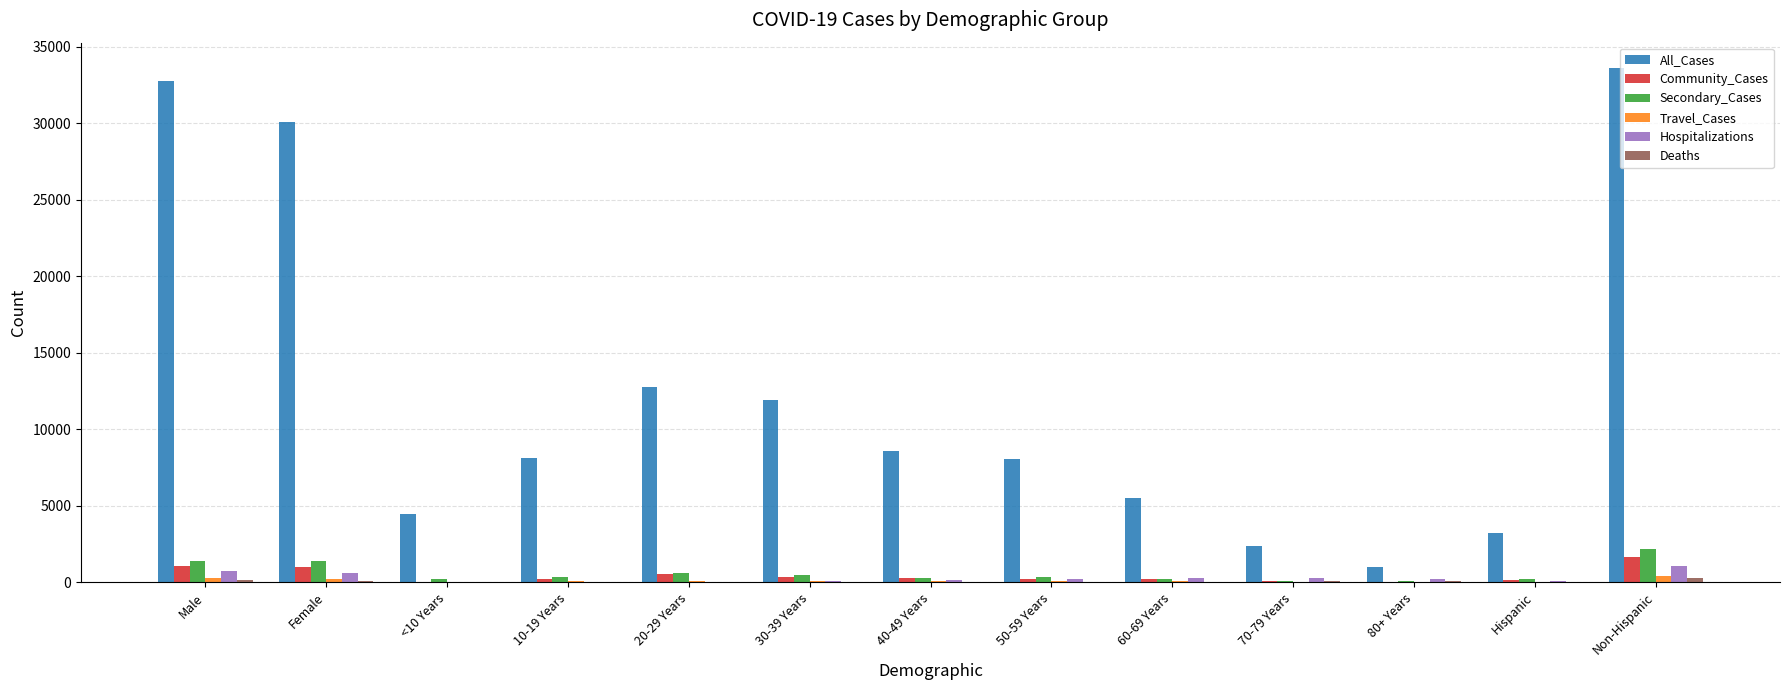

At which category is the sum across all series the highest?

Non-Hispanic